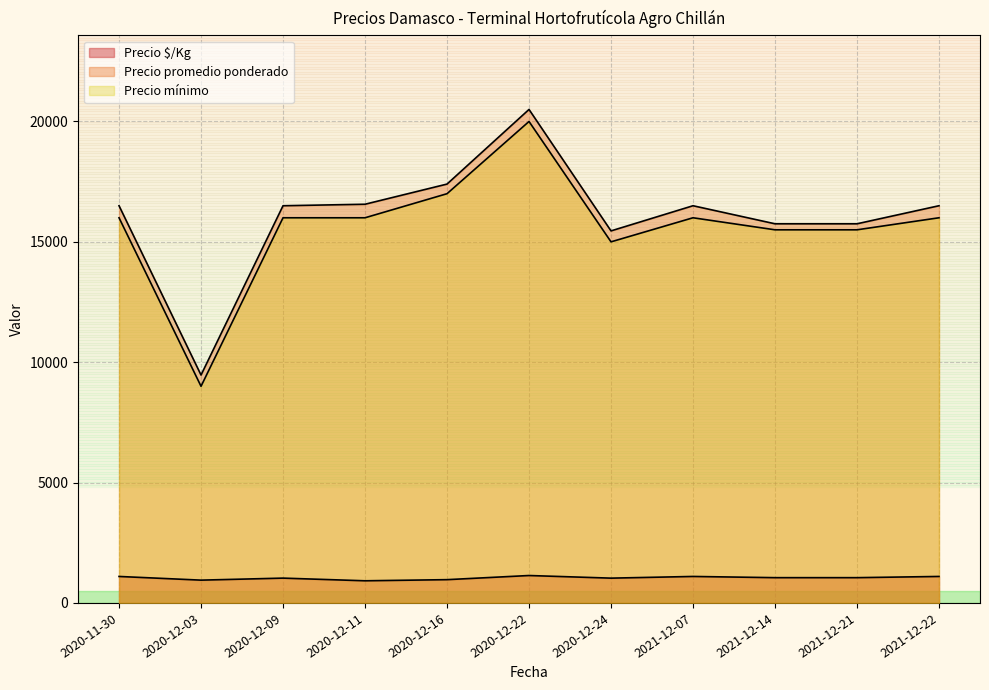

What is the difference between the maximum and minimum values in the Precio $/Kg series?

219